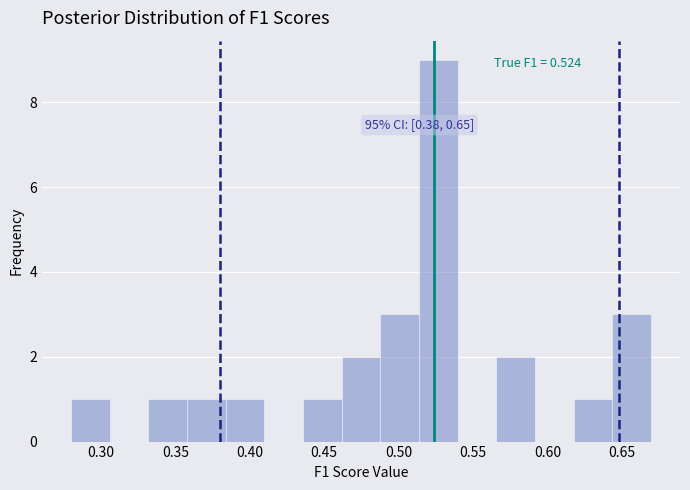

Which range on the x-axis has the tallest bar?

0.515 to 0.540